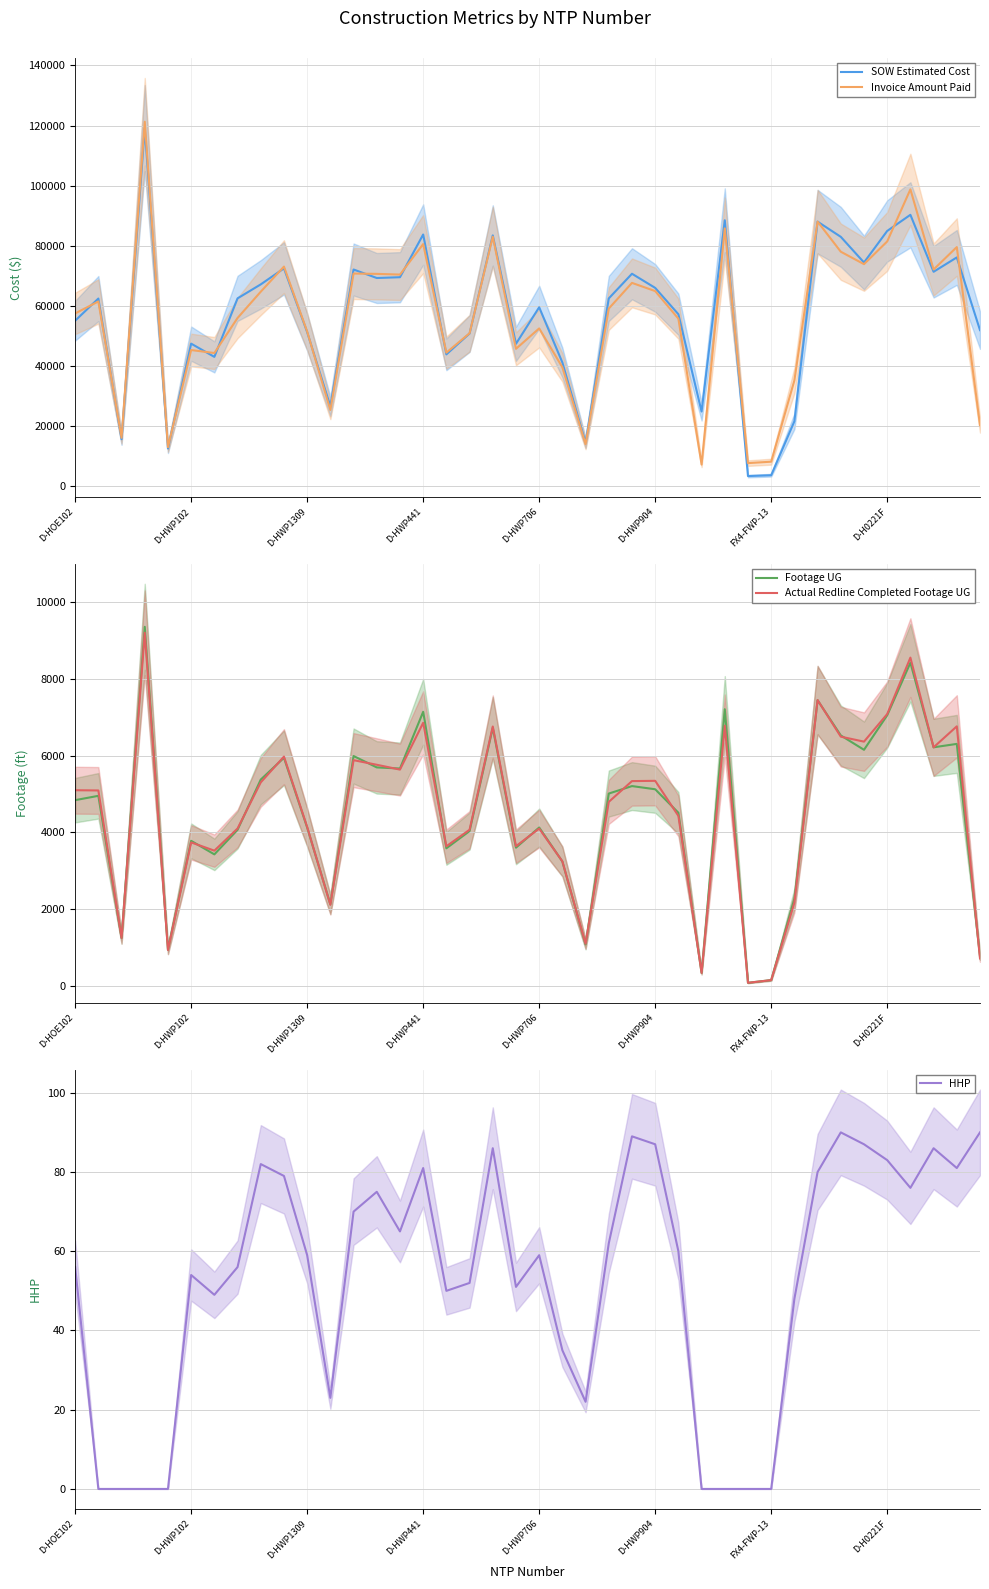

What is the label of the 12th point from the left?

11